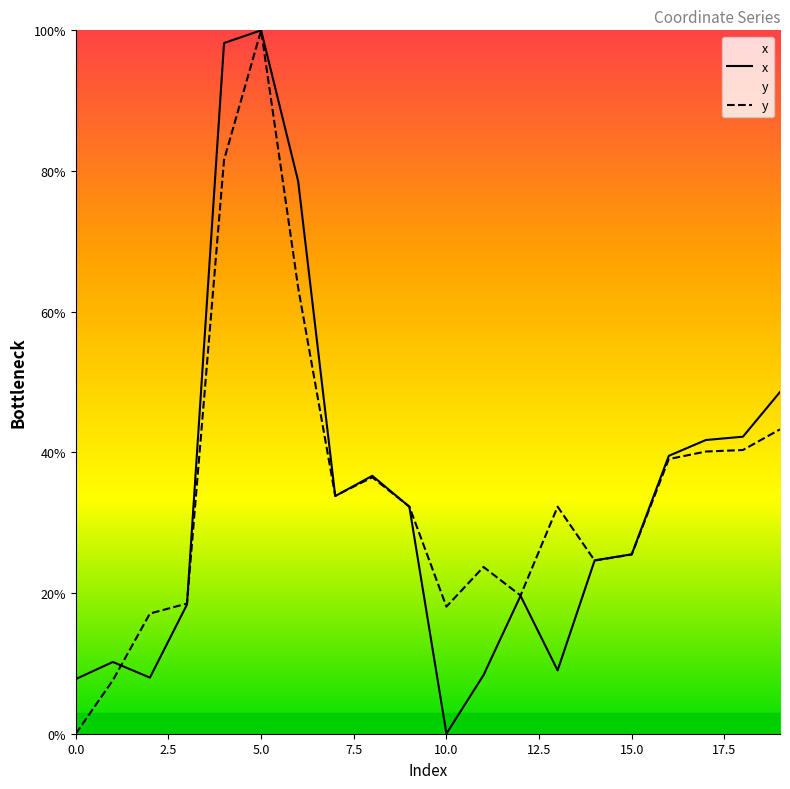

What is the difference between the x values at 12 and 18?

22.6